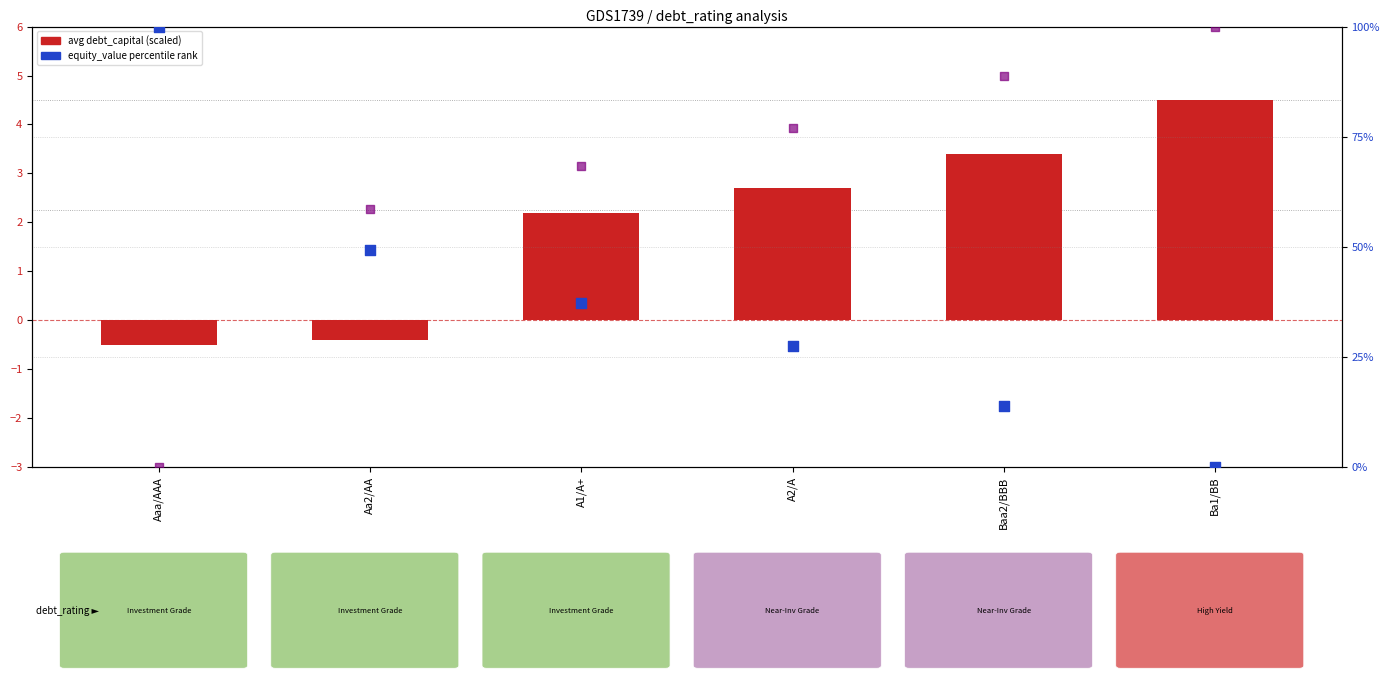

Is the value of enterprise_value percentile at Aaa/AAA greater than the value of equity_value percentile at Ba1/BB?

No